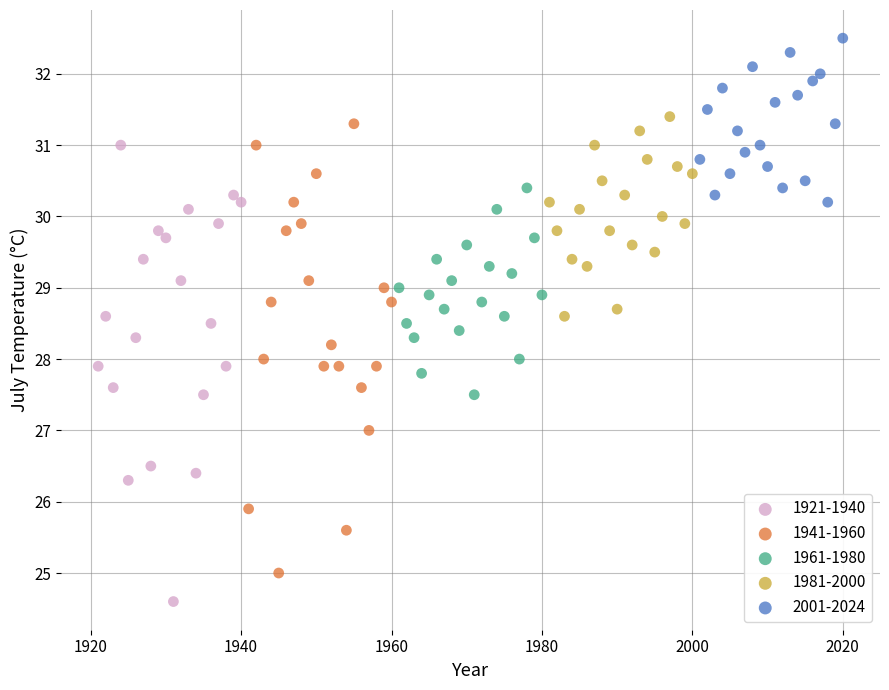

Which series contains the highest Y value?

2001-2024